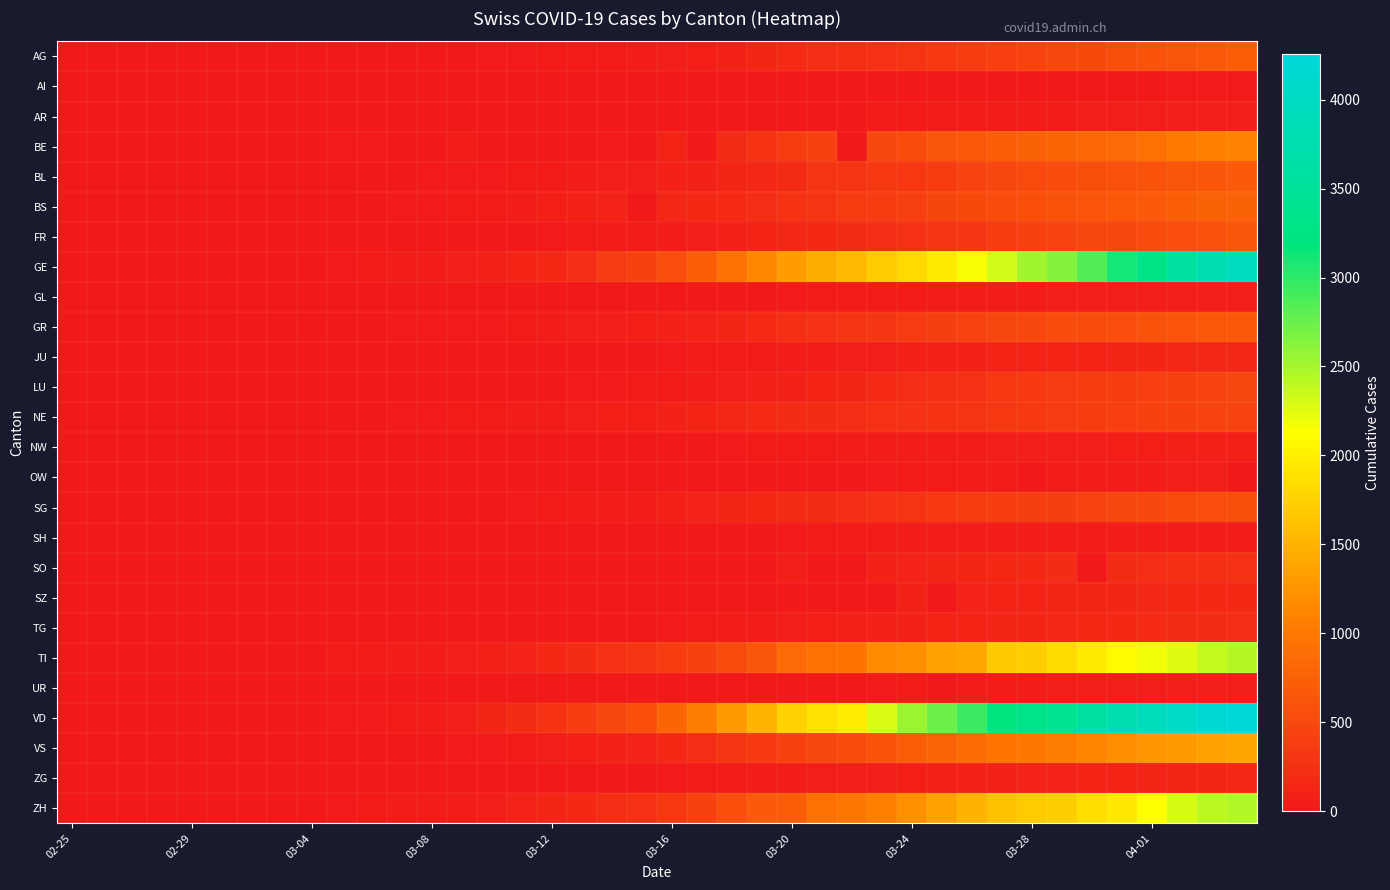

At which category is the sum across all series the highest?

39